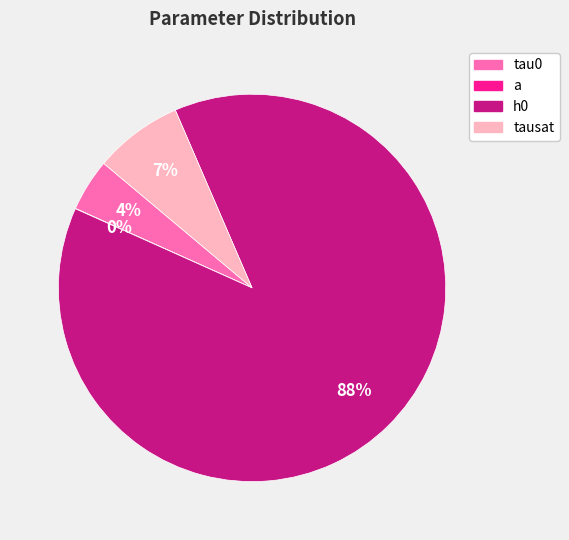

What is the ratio of the value at h0 to the value at tau0?

20.1